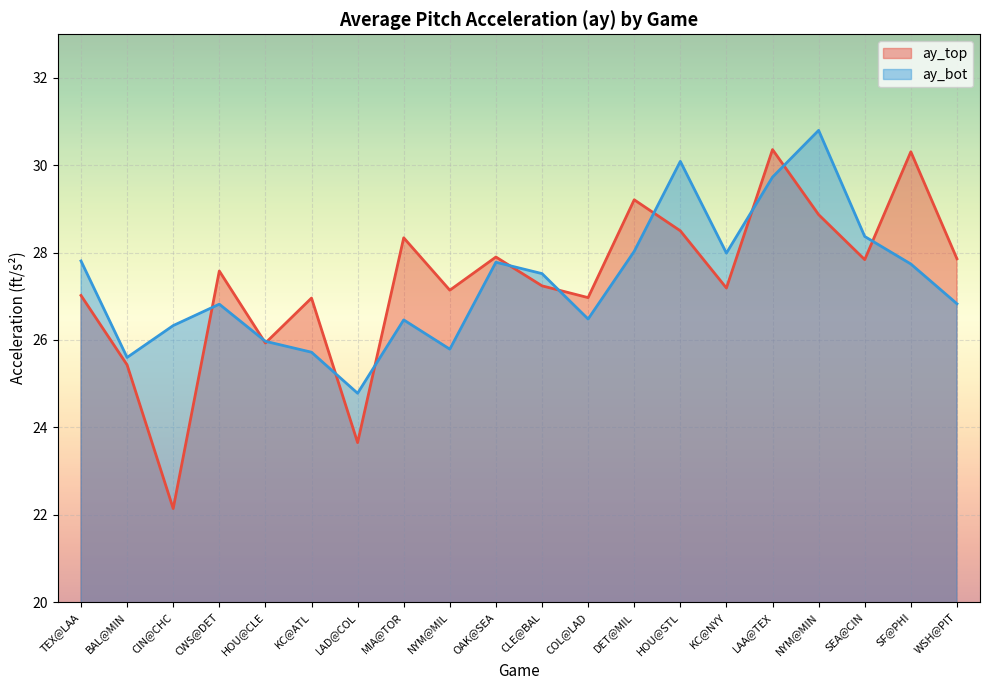

What is the difference between the ay_top values at CLE@BAL and NYM@MIN?

1.6